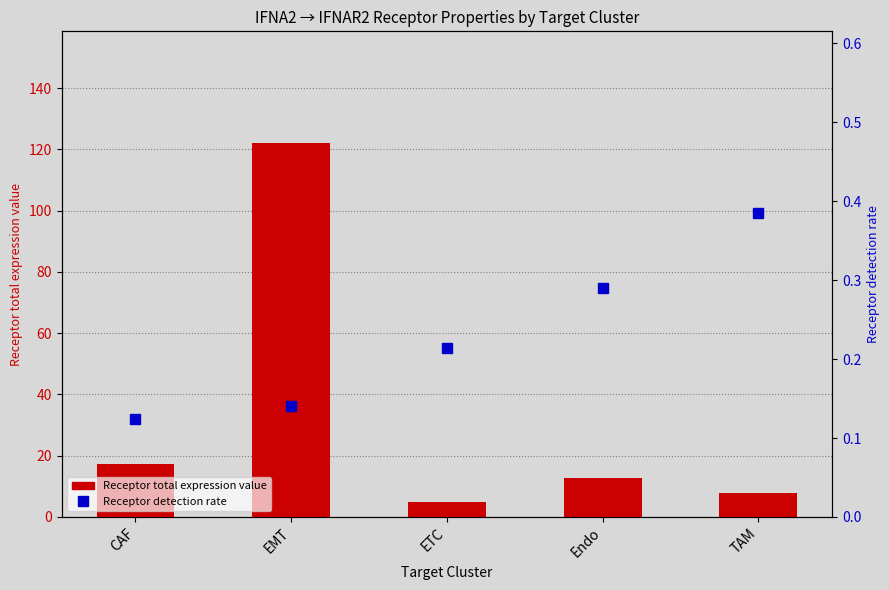

The Receptor total expression value series shows 19.5 at Endo. True or false?

False